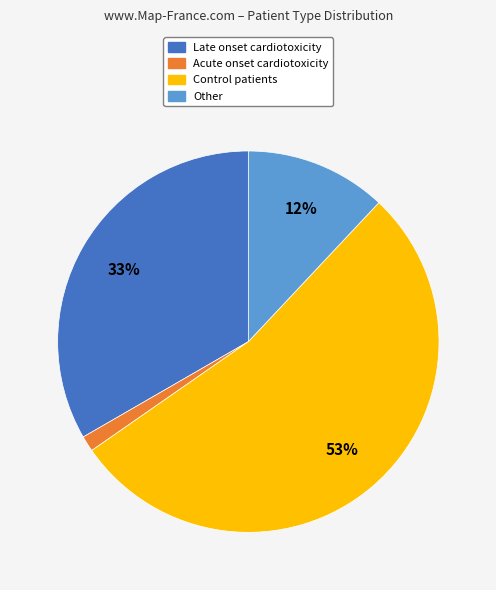

Rank the categories by value from highest to lowest.

Control patients, Late onset cardiotoxicity, Other, Acute onset cardiotoxicity